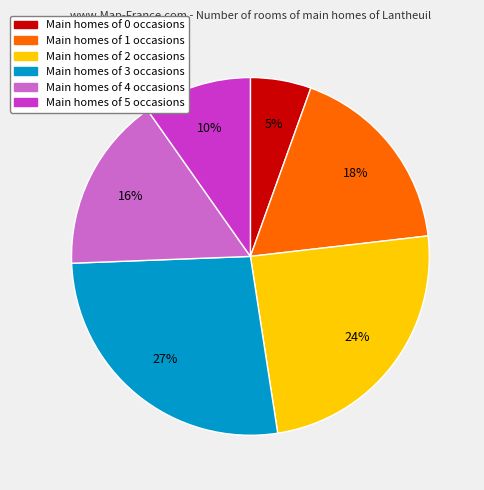

Which has a higher value, Main homes of 4 occasions or Main homes of 5 occasions?

Main homes of 4 occasions